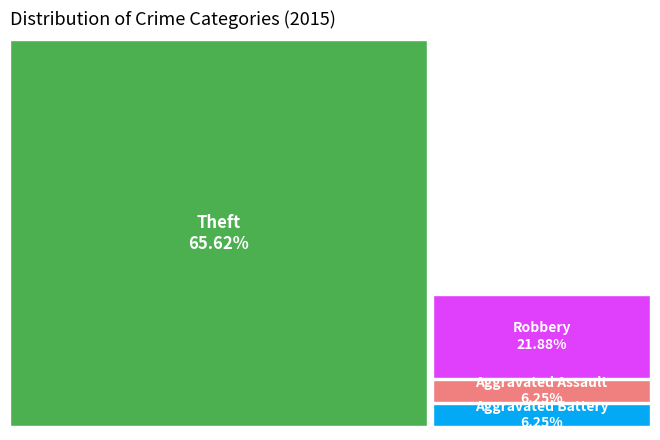

To the nearest percent, what percentage of the pie is Robbery?

22%